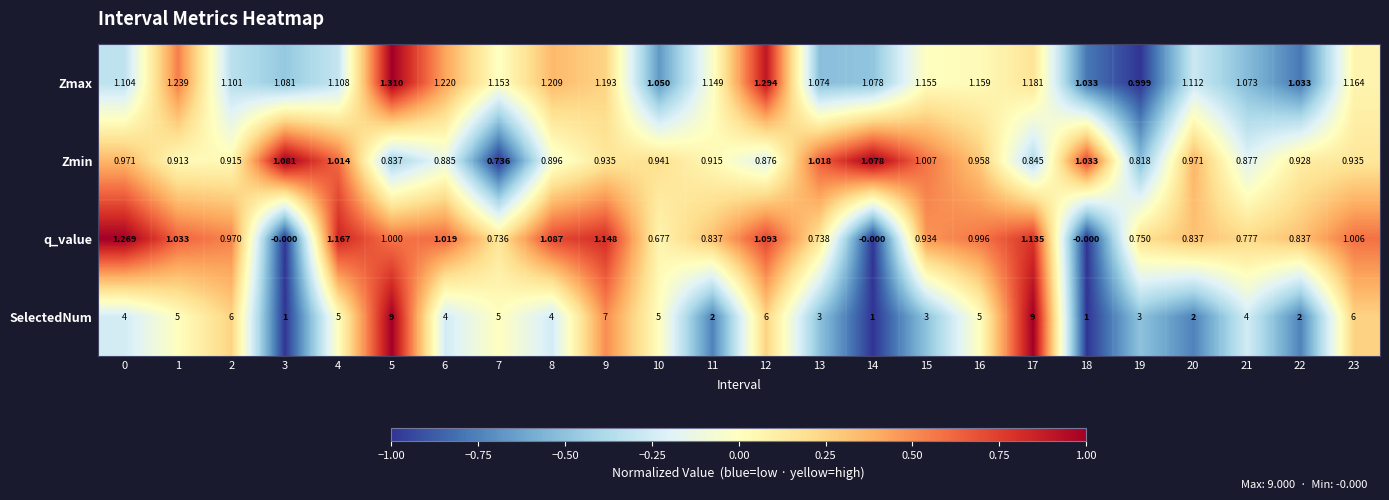

List the series in order of their peak value, highest first.

SelectedNum, Zmax, q_value, Zmin